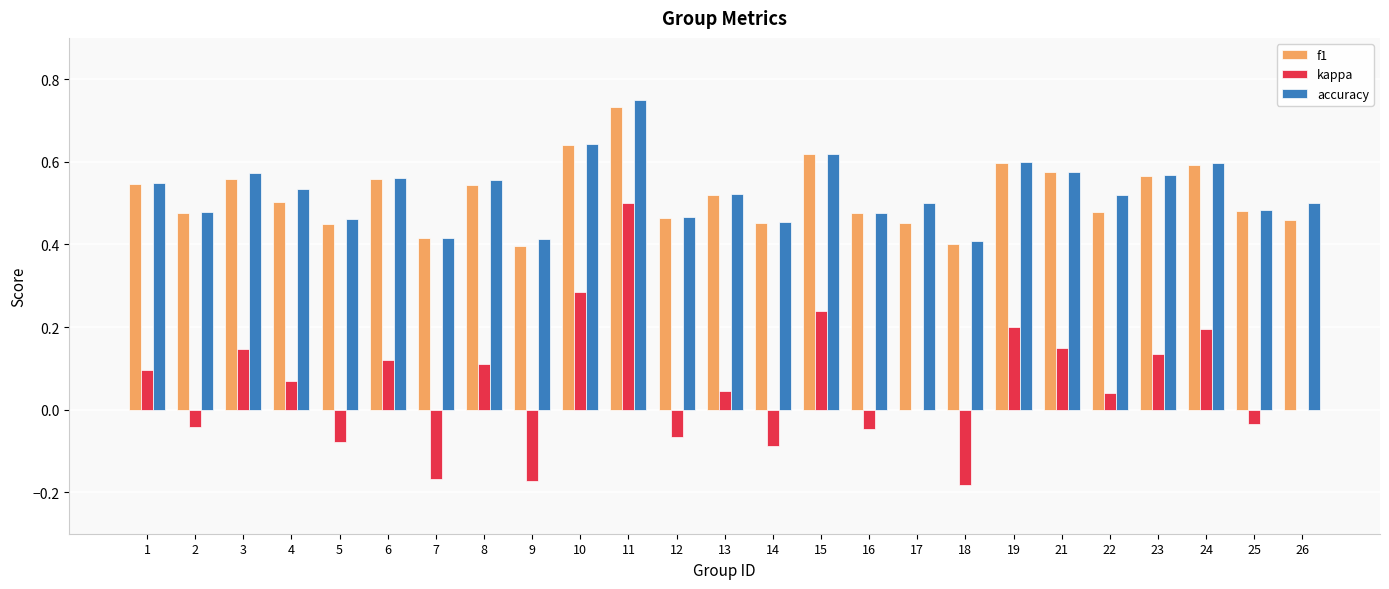

Which category has the highest value in the accuracy series?

11